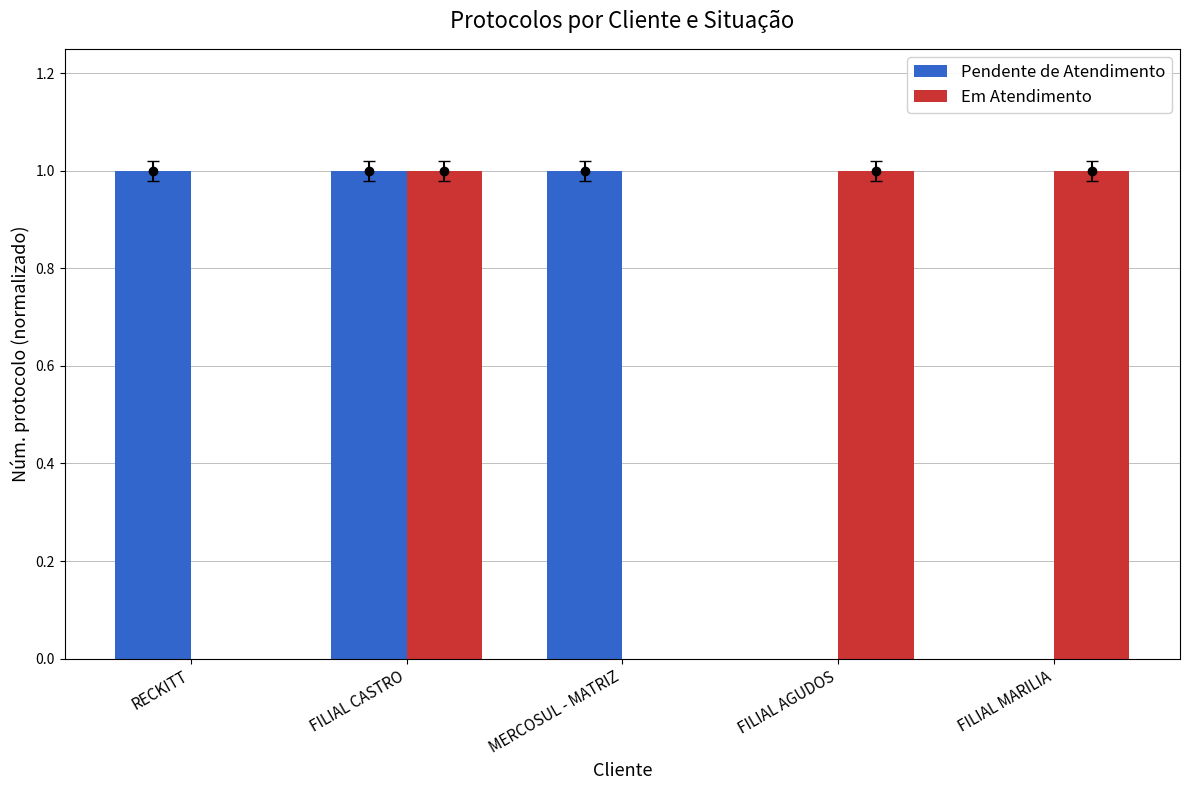

Read the Pendente de Atendimento value at MERCOSUL - MATRIZ.

1.0